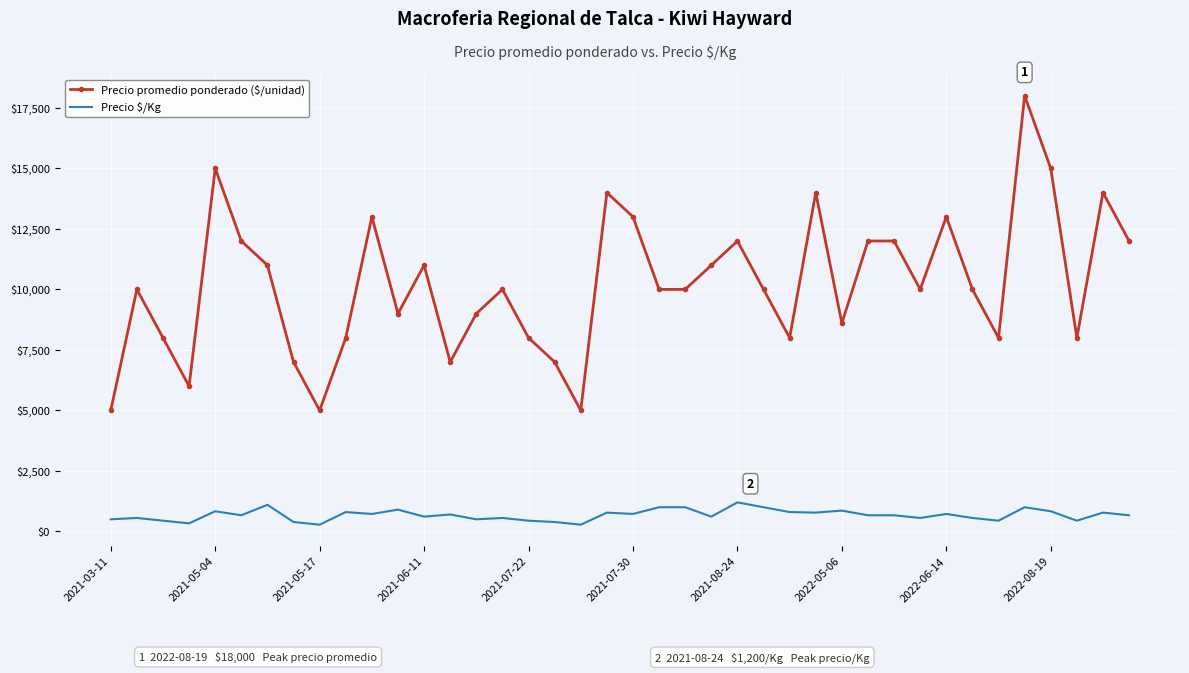

What is the maximum value shown in the chart?

18000